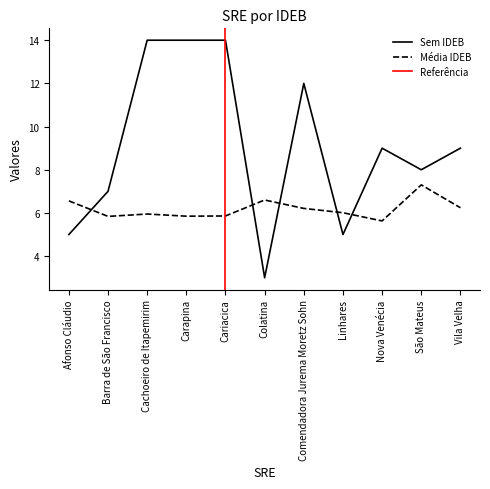

Is it true that Média IDEB equals 5.8 at Carapina?

True